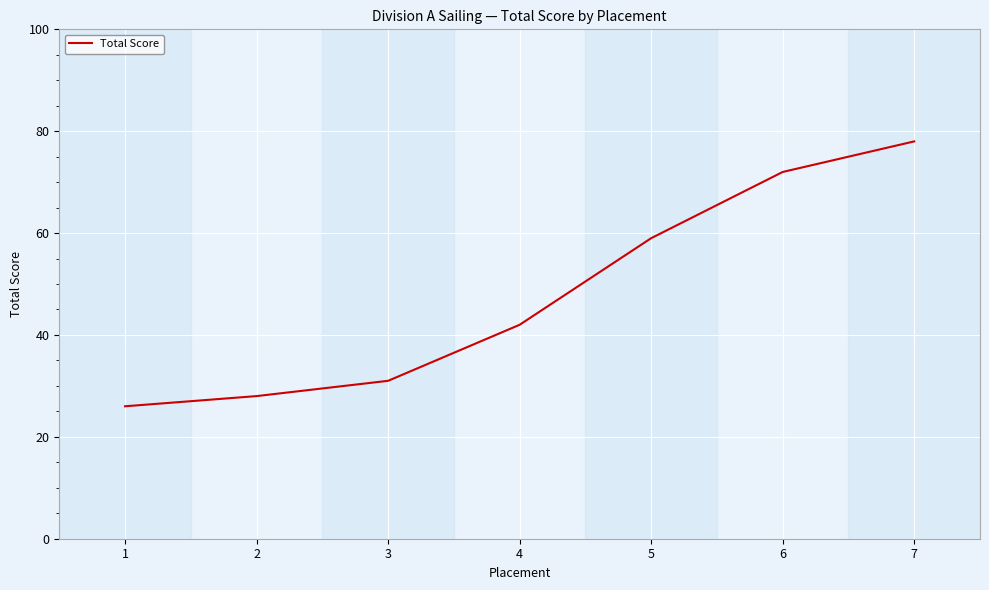

Approximately how many times larger is the value at 3 compared to 5?

0.5